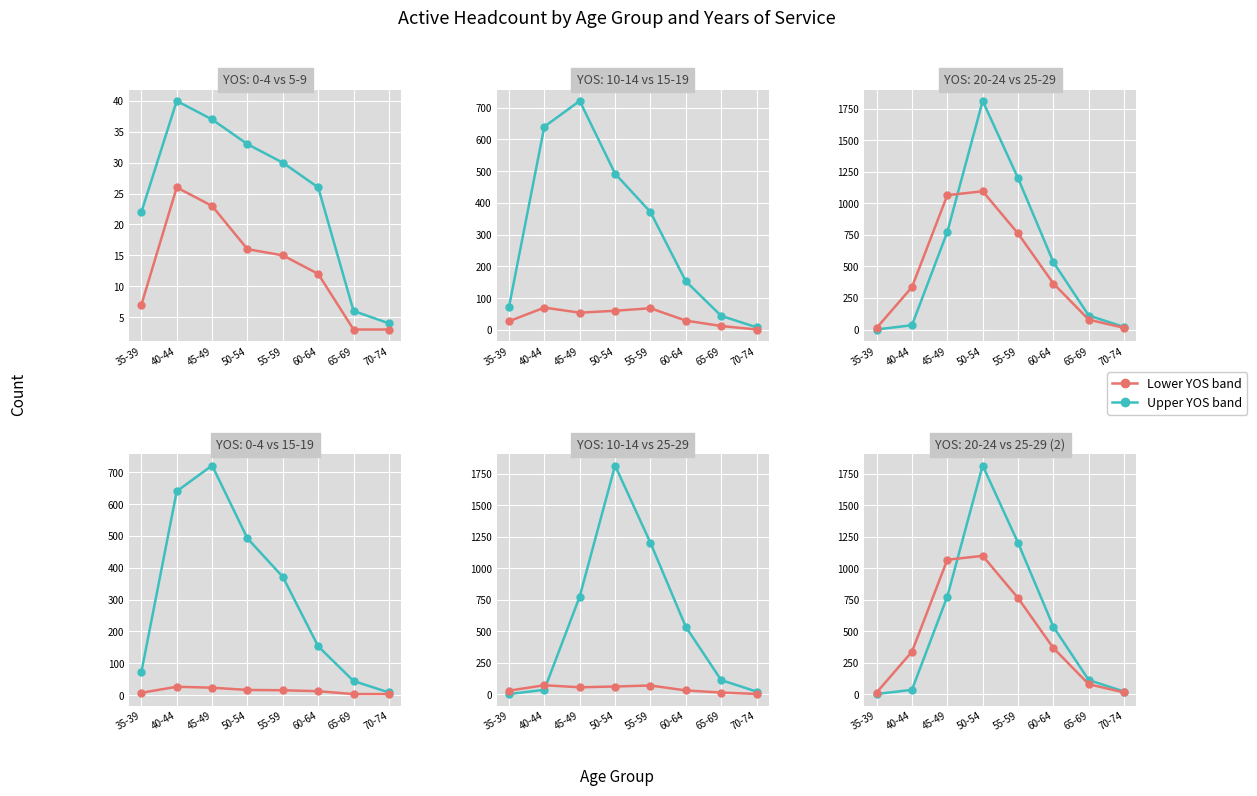

True or false: YOS 25-29 has more than 0 interior local peaks.

True